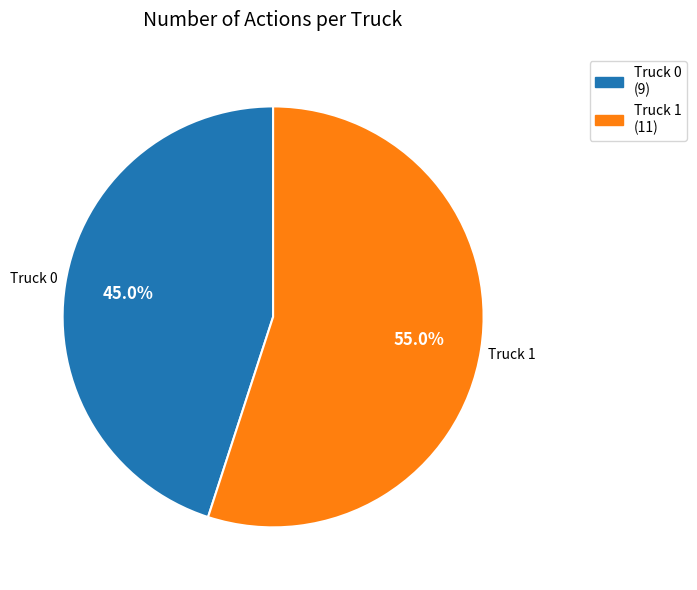

True or false: Truck 1 accounts for 55% of the total.

True